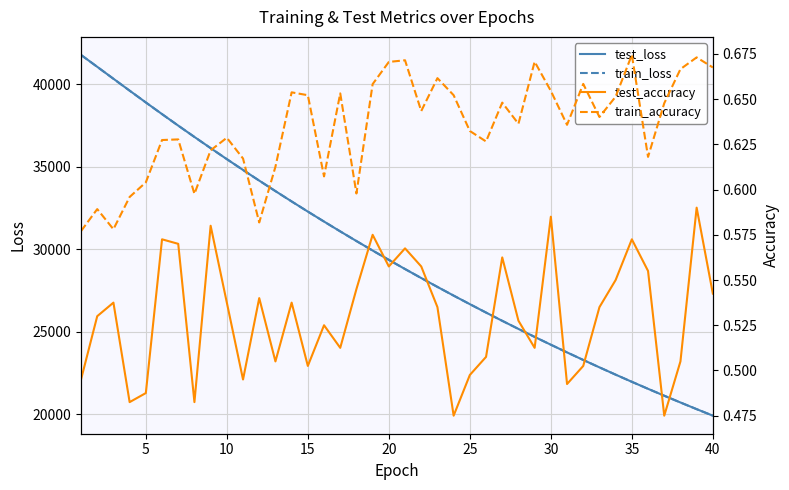

What is the sum of all test_accuracy values?

21.2